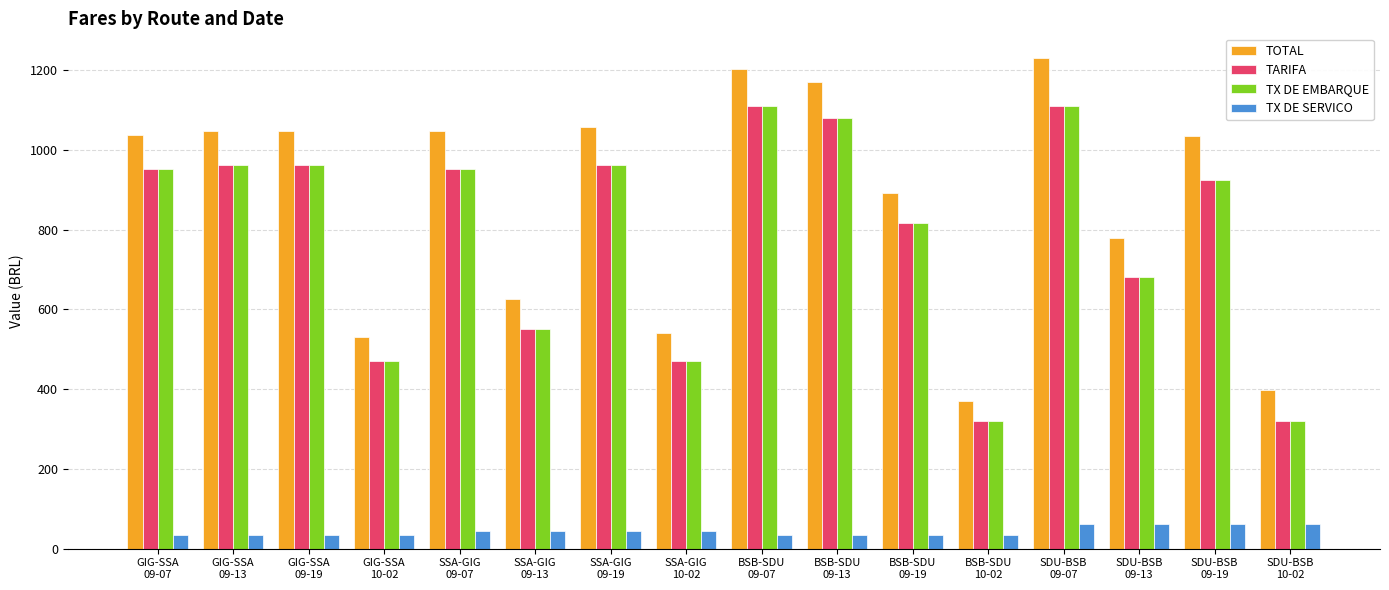

Which series has the widest spread of values?

TOTAL